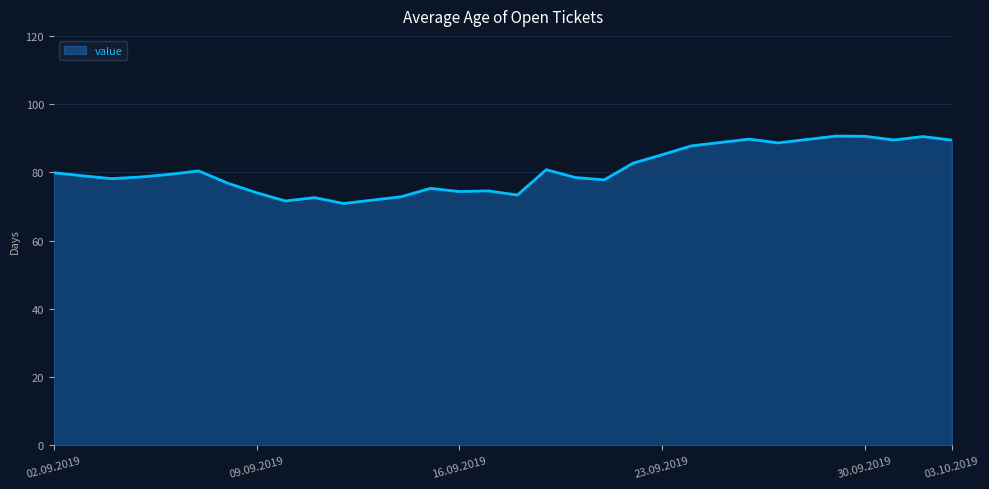

What is the maximum value shown in the chart?

90.6